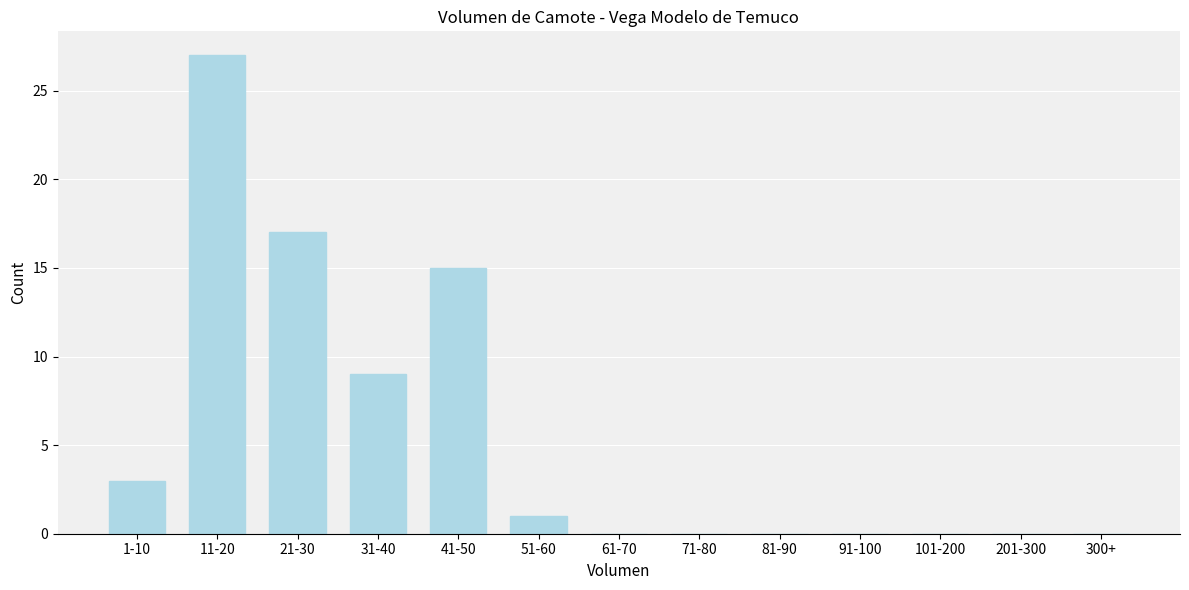

Reading right to left, what are all the values shown in this chart?

300+=0	201-300=0	101-200=0	91-100=0	81-90=0	71-80=0	61-70=0	51-60=1	41-50=15	31-40=9	21-30=17	11-20=27	1-10=3